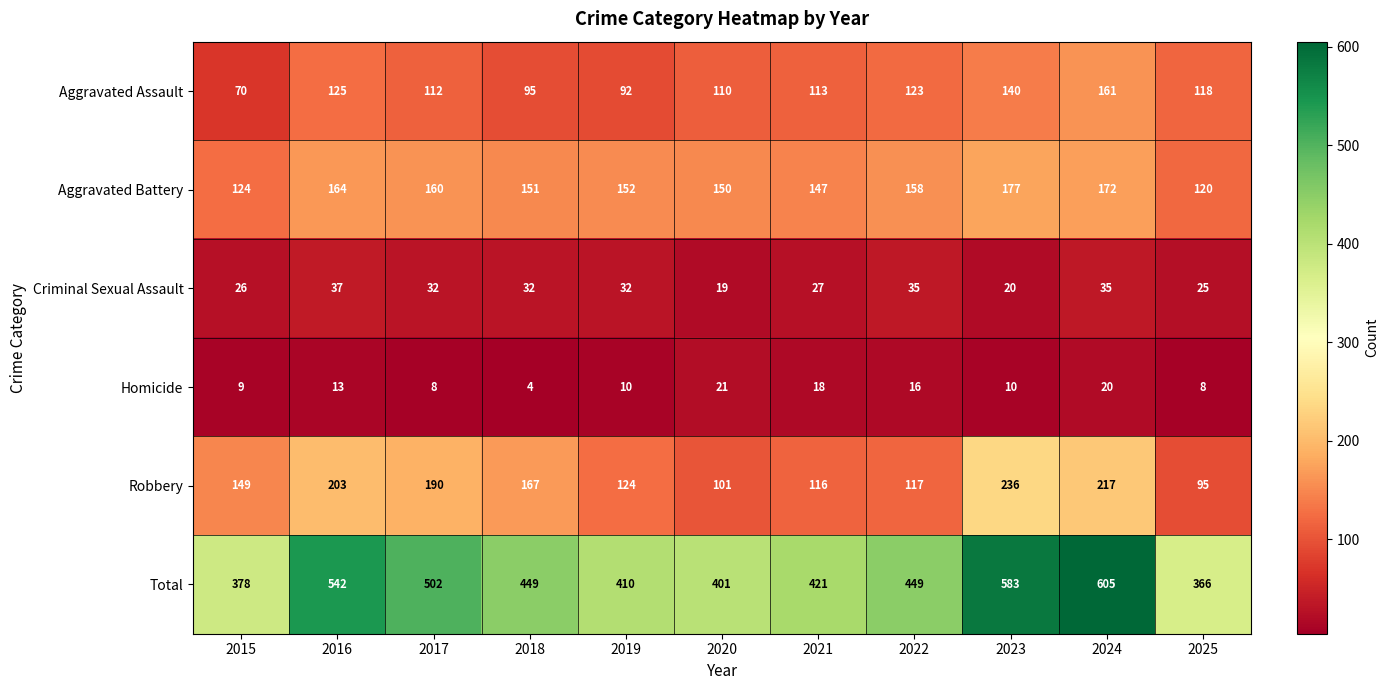

At which label is Robbery closest to 165?

2018